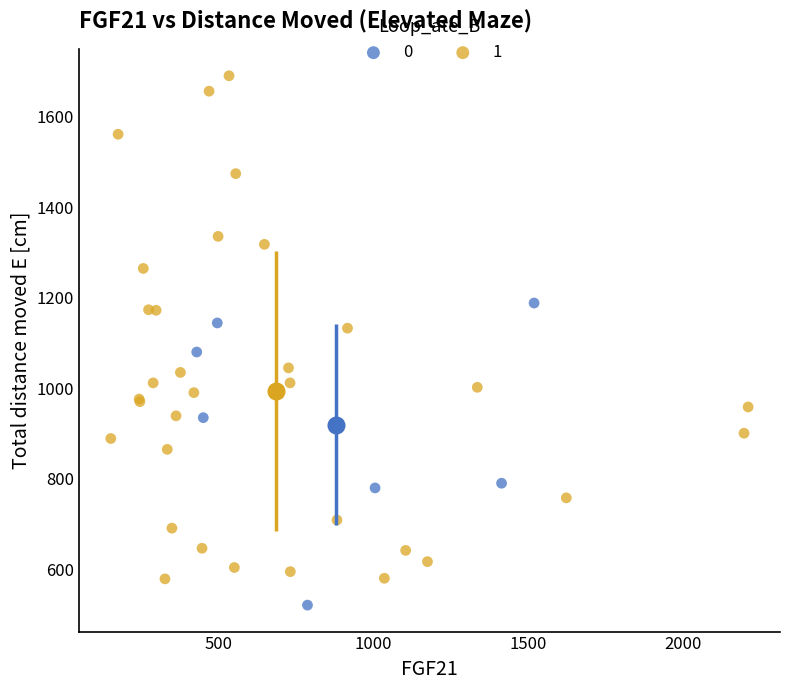

Which series has the widest spread of Y values?

1